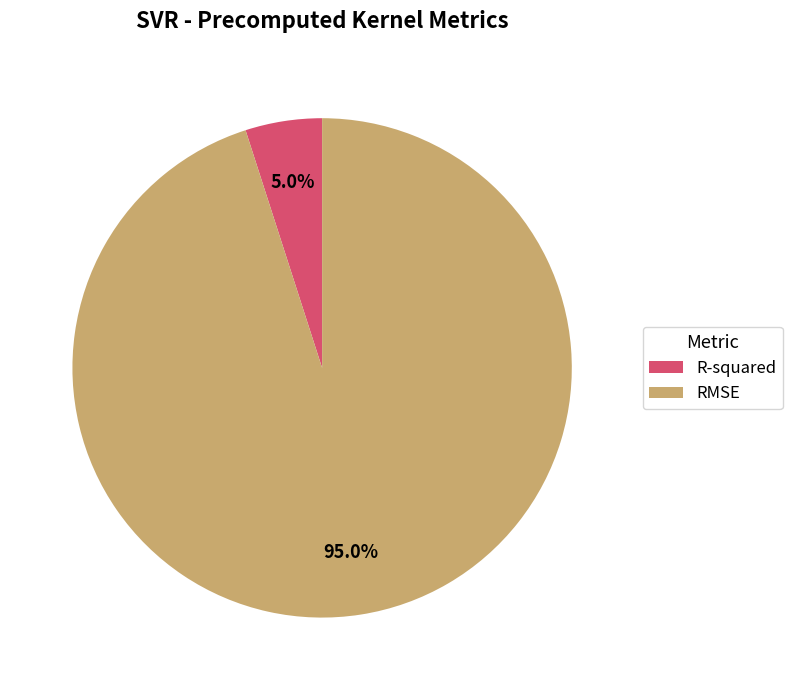

Combined, what portion of the pie is RMSE and R-squared?

100.0%